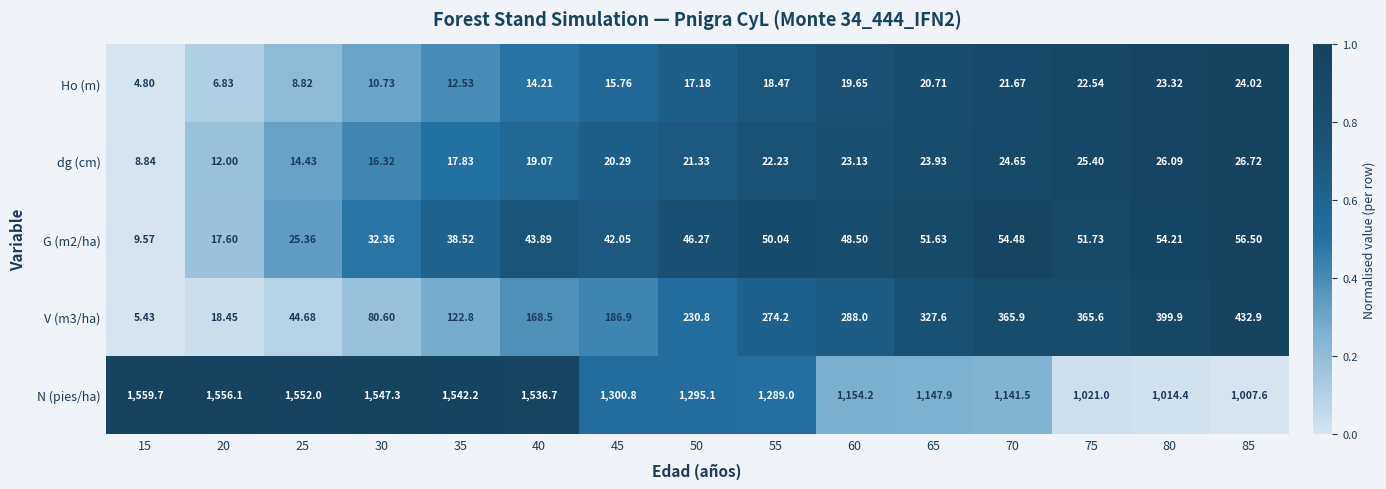

Rank the series by their maximum value, from highest to lowest.

N (pies/ha), V (m3/ha), G (m2/ha), dg (cm), Ho (m)